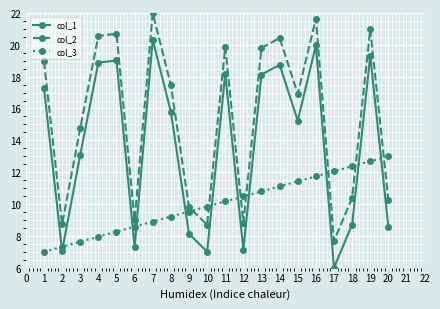

What is the spread (max minus min) of values at 4?

12.6